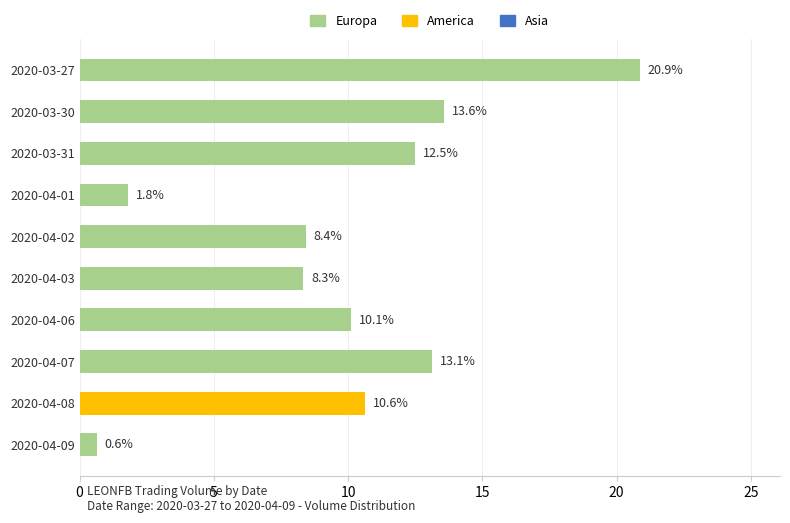

What is the ratio of the value at 2020-03-31 to the value at 2020-04-01?

6.9